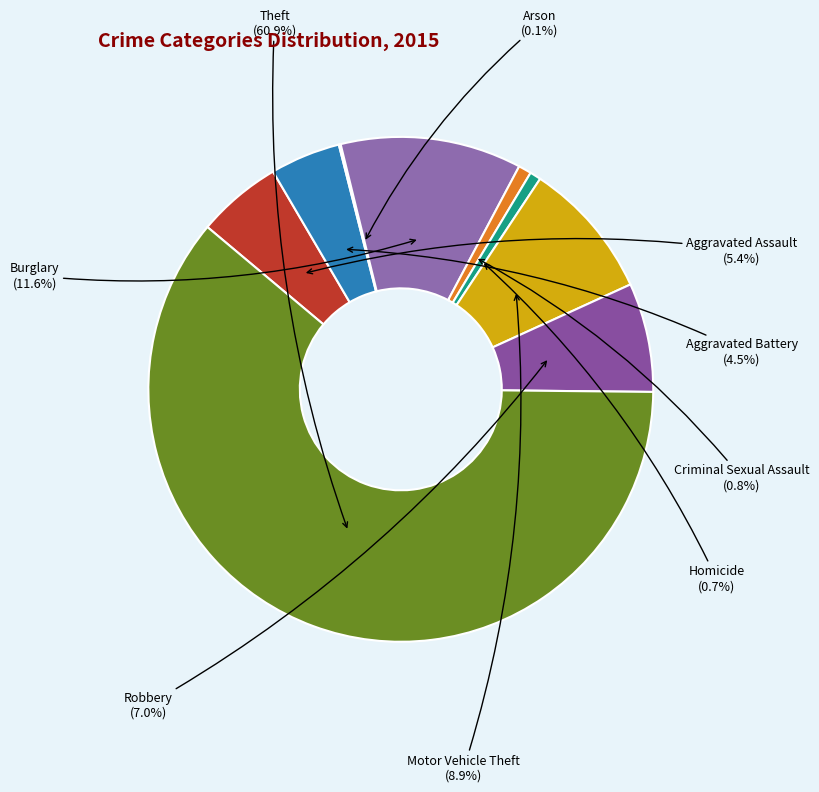

What percentage is the Robbery slice, to the nearest percent?

7%